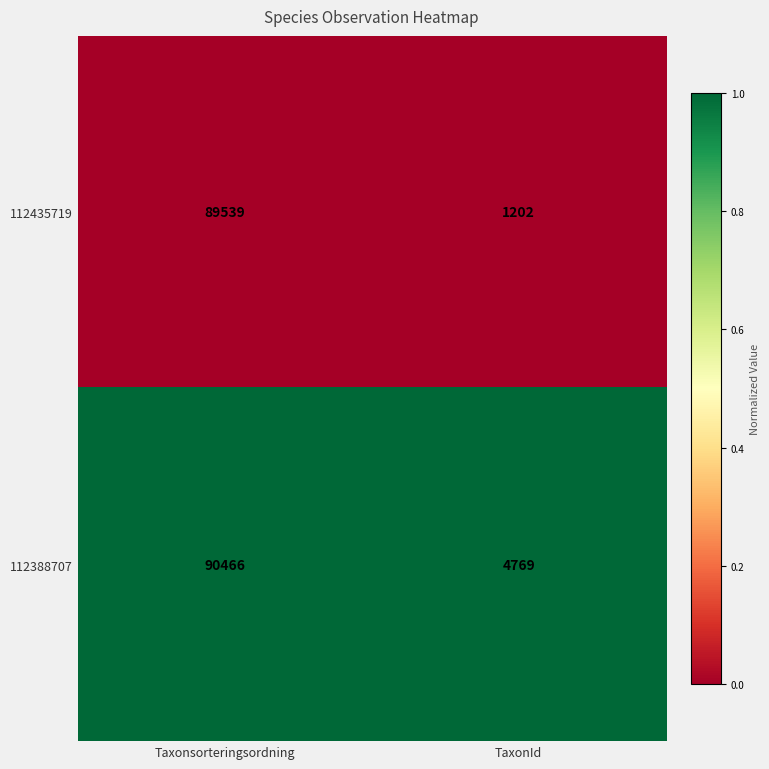

At which category is the sum across all series the highest?

Taxonsorteringsordning